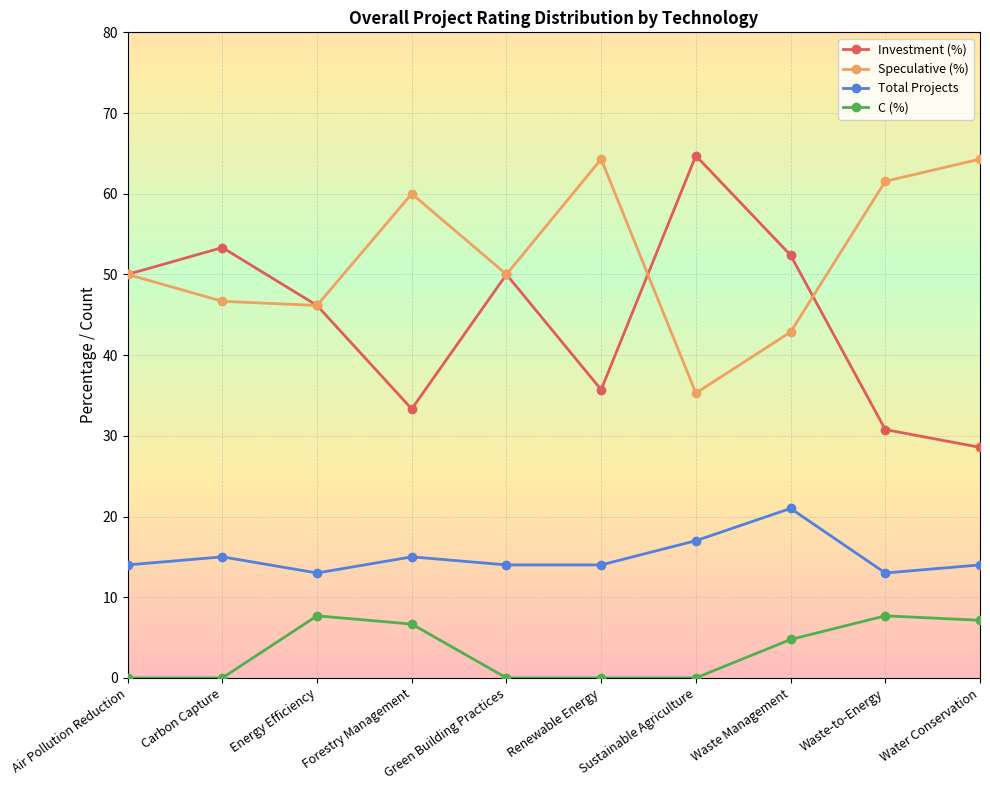

Which series changed the most between Air Pollution Reduction and Forestry Management?

Investment (%)